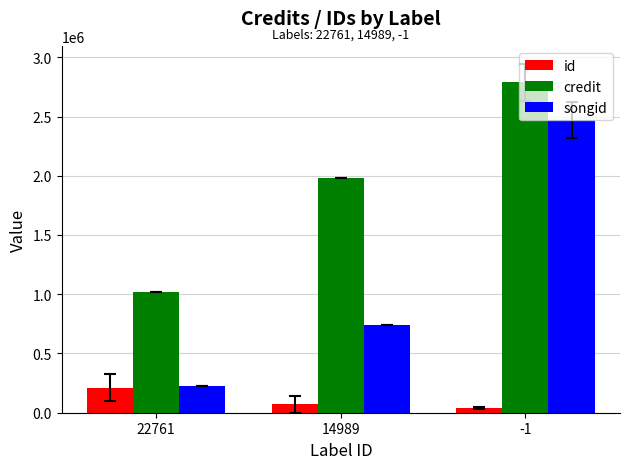

At which label is id closest to 124818?

14989